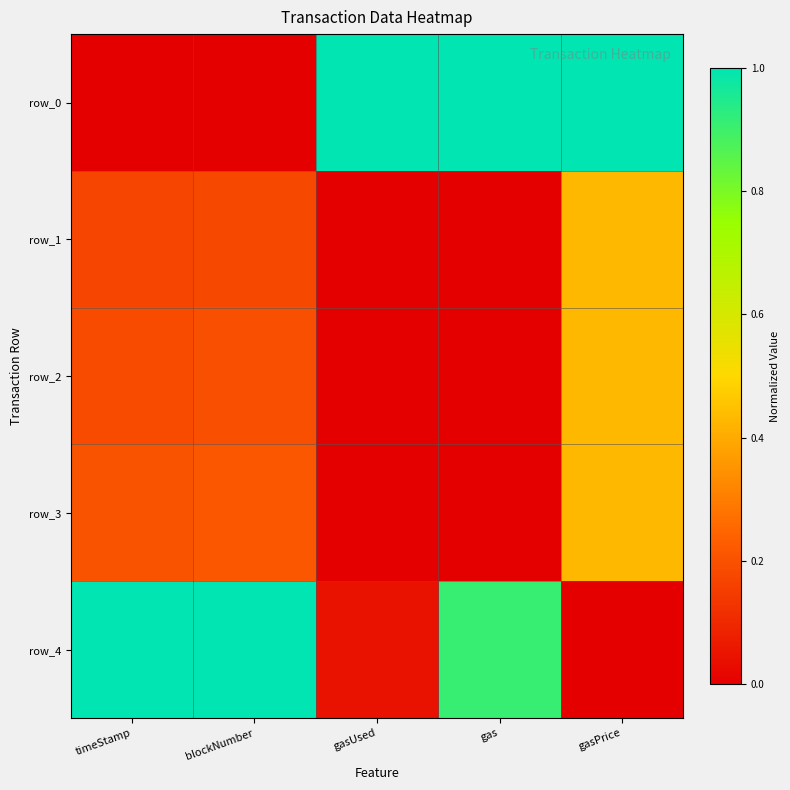

How many row_1 values are between 0 and 1?

5